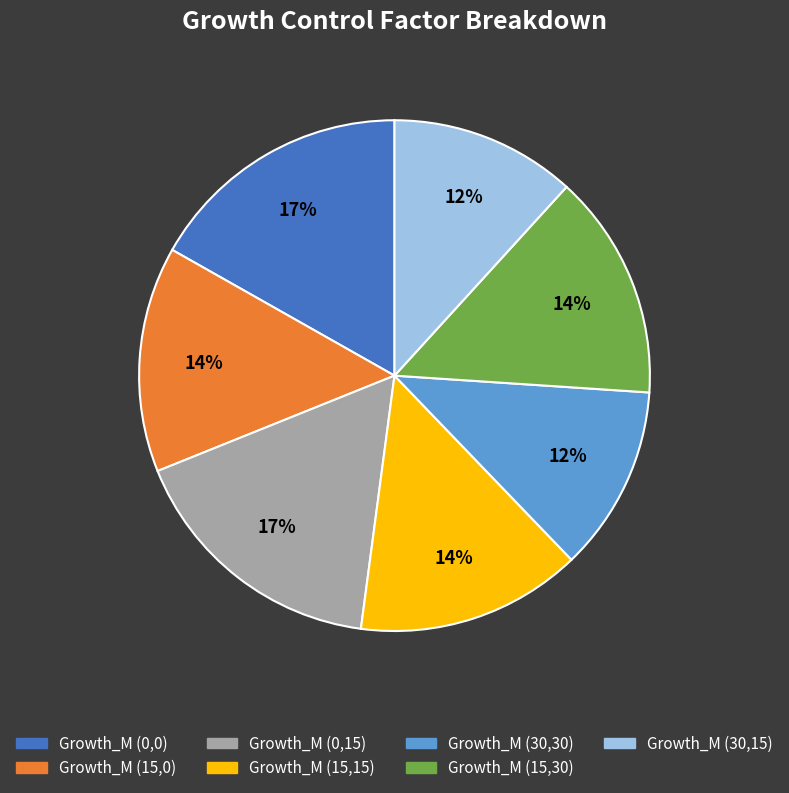

Which has a higher value, Growth_M (30,15) or Growth_M (15,30)?

Growth_M (15,30)